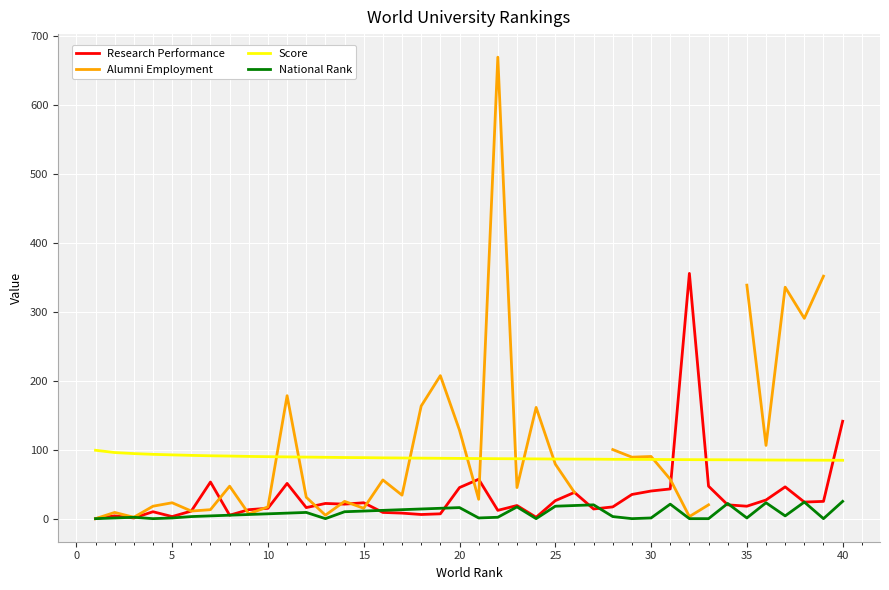

Count the number of categories in the chart.

40